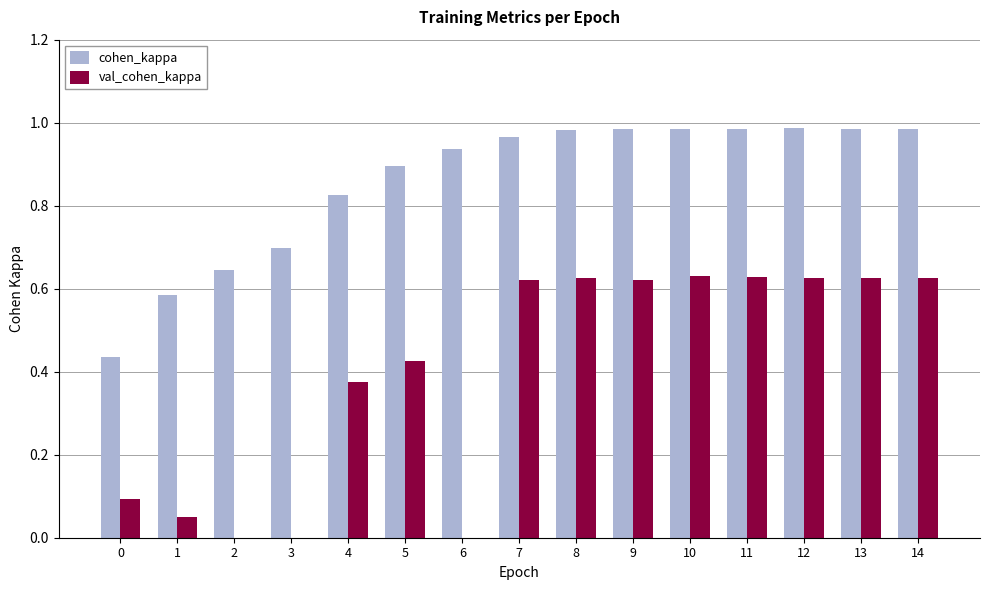

Is the value of cohen_kappa at 7 greater than the value of val_cohen_kappa at 2?

Yes